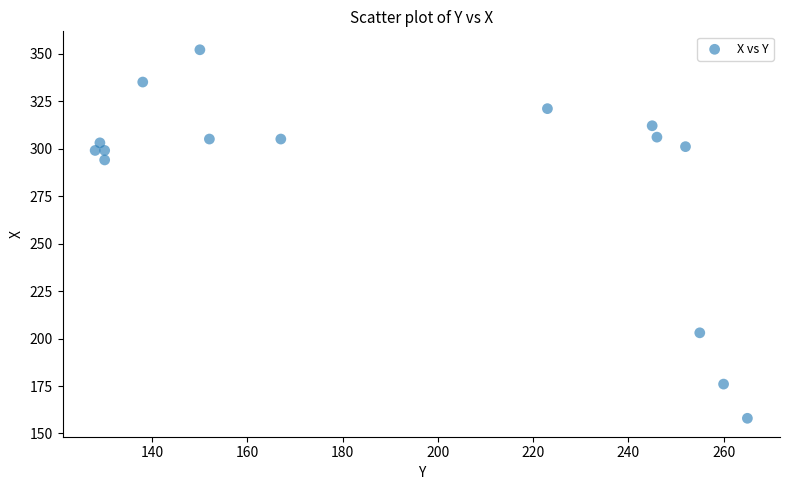

What is the range of X values (max minus min)?

137